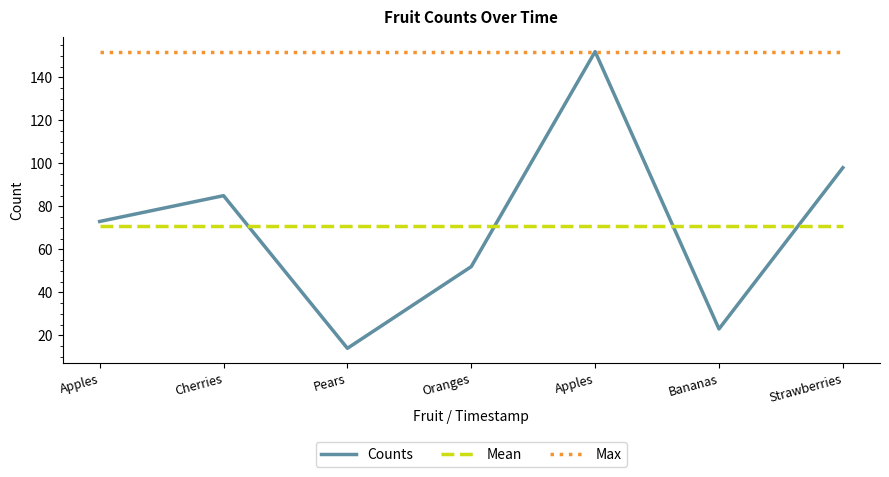

What is the spread (max minus min) of values at Apples?

81